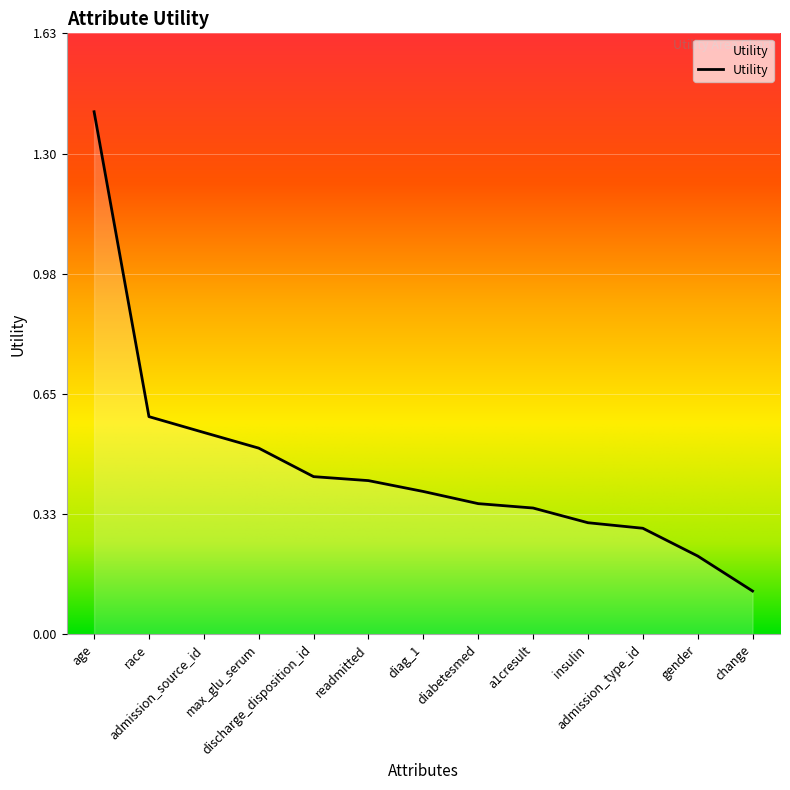

Which category has the lowest value across all series?

change